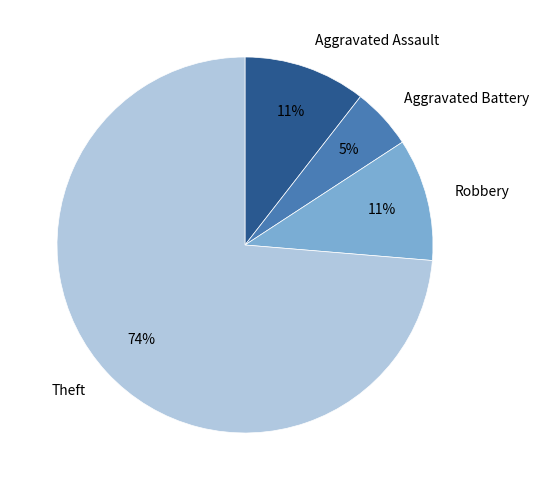

How many segments does this pie chart have?

4